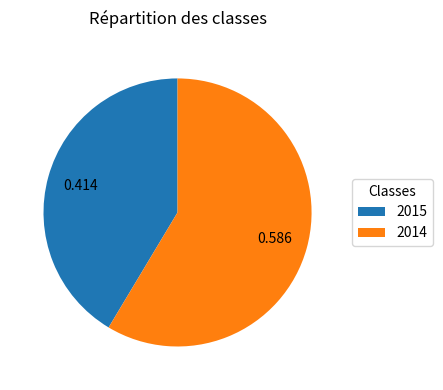

Is there any slice that represents more than half of the pie?

Yes